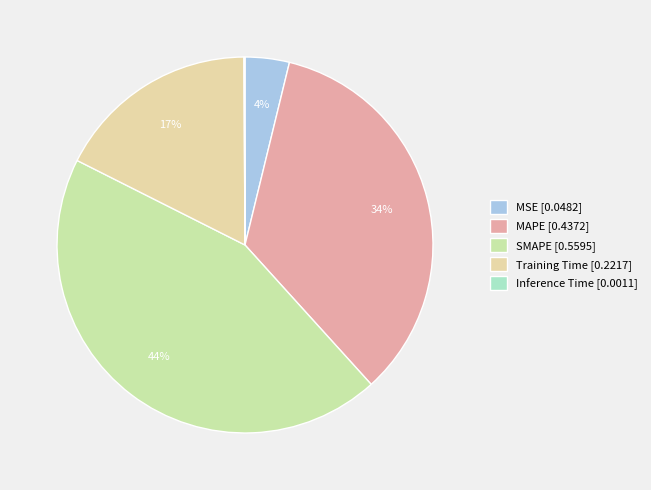

How many segments does this pie chart have?

5